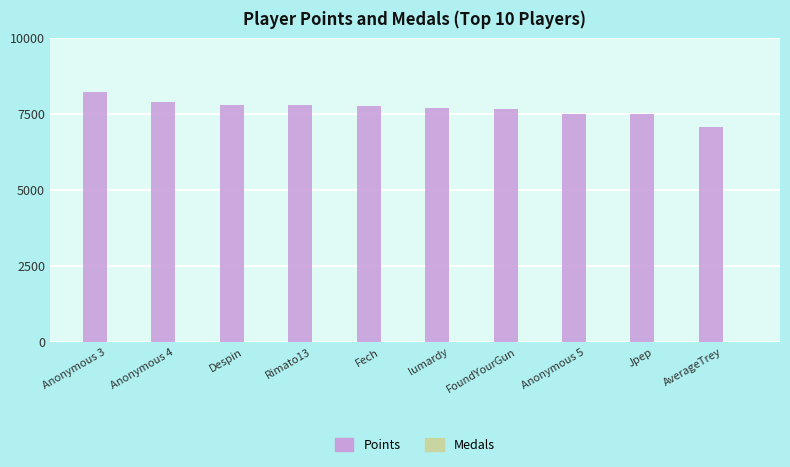

What is the spread (max minus min) of values at AverageTrey?

7085